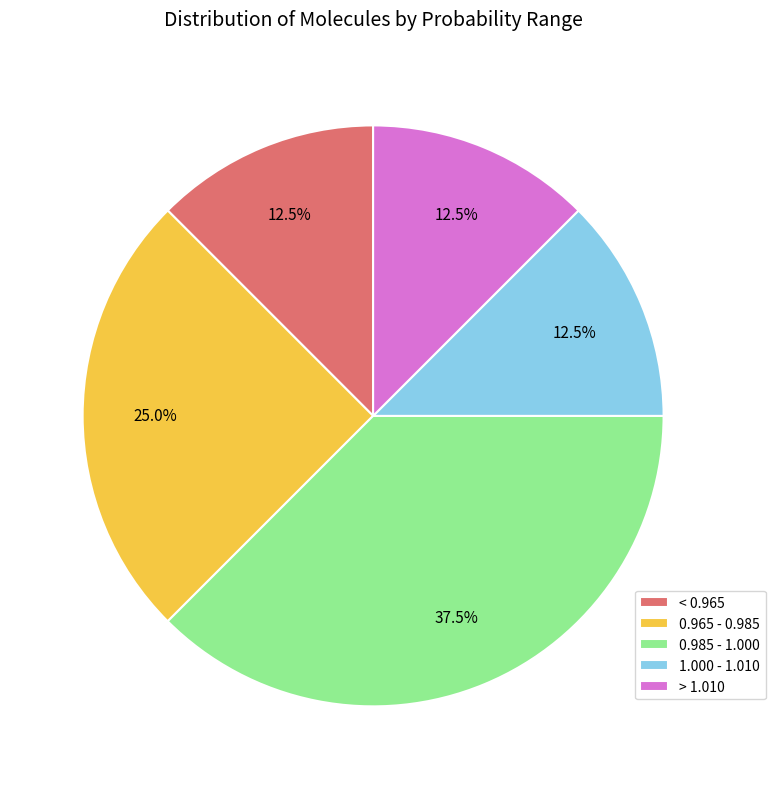

How many segments does this pie chart have?

5